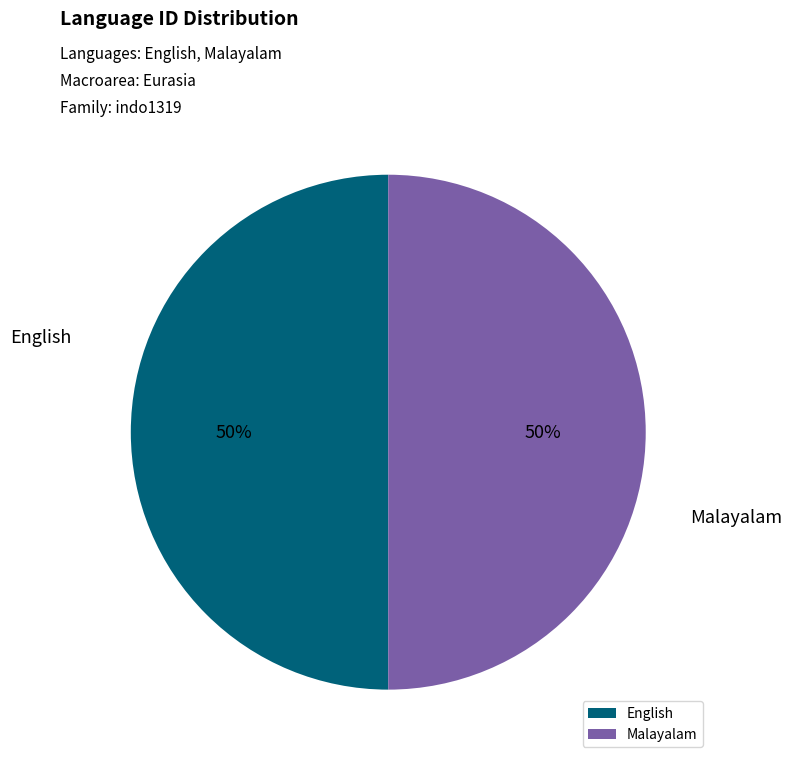

What percentage is the Malayalam slice, to the nearest percent?

50%